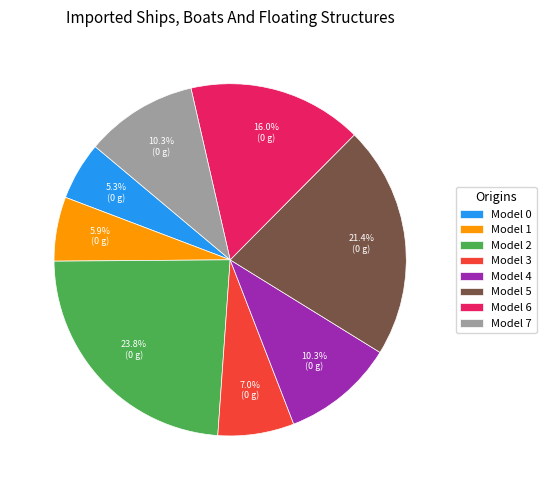

Which slice is the largest?

Model 2